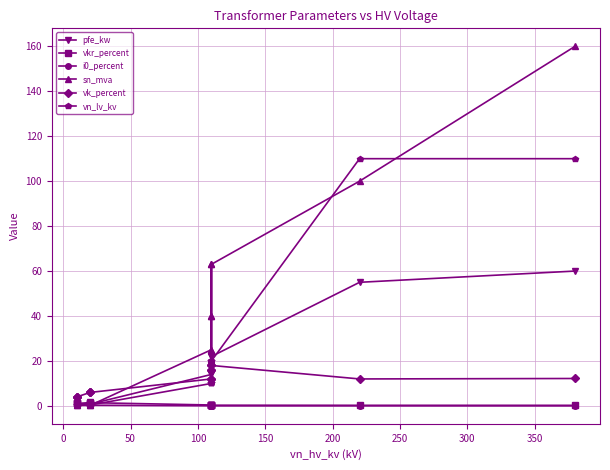

At 100, list the series in order from largest to smallest.

sn_mva, vn_lv_kv, pfe_kw, vk_percent, vkr_percent, i0_percent